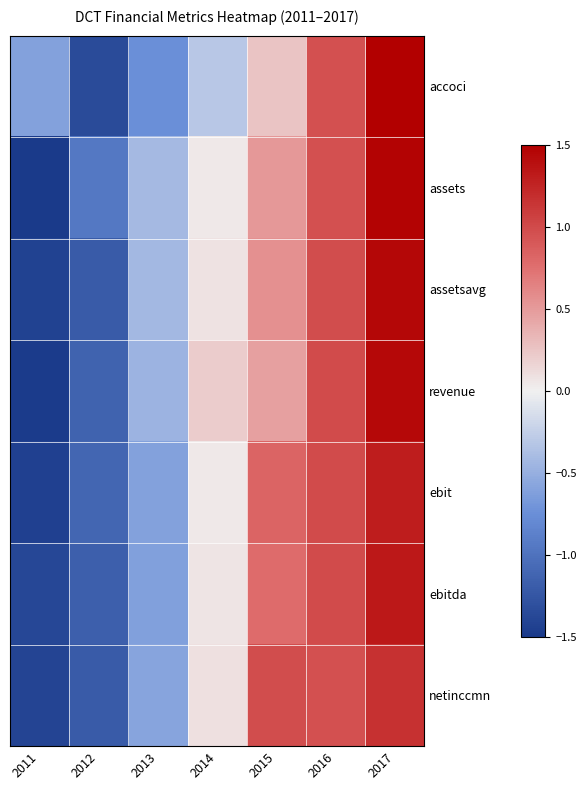

What is the minimum value shown in the chart?

-1.5